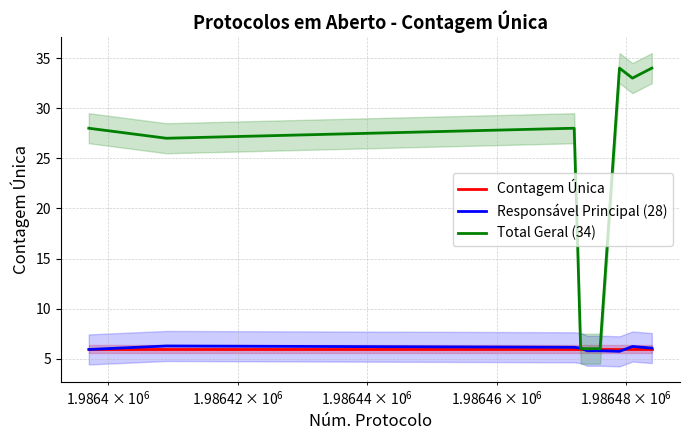

How many data points does each series have?

9